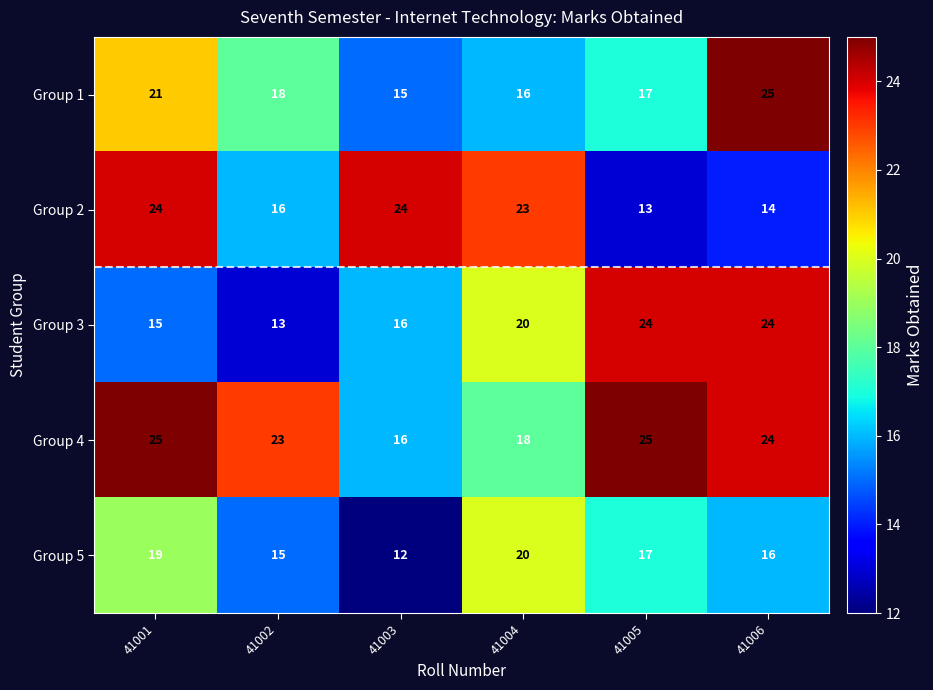

What is the spread (max minus min) of values at 41001?

10